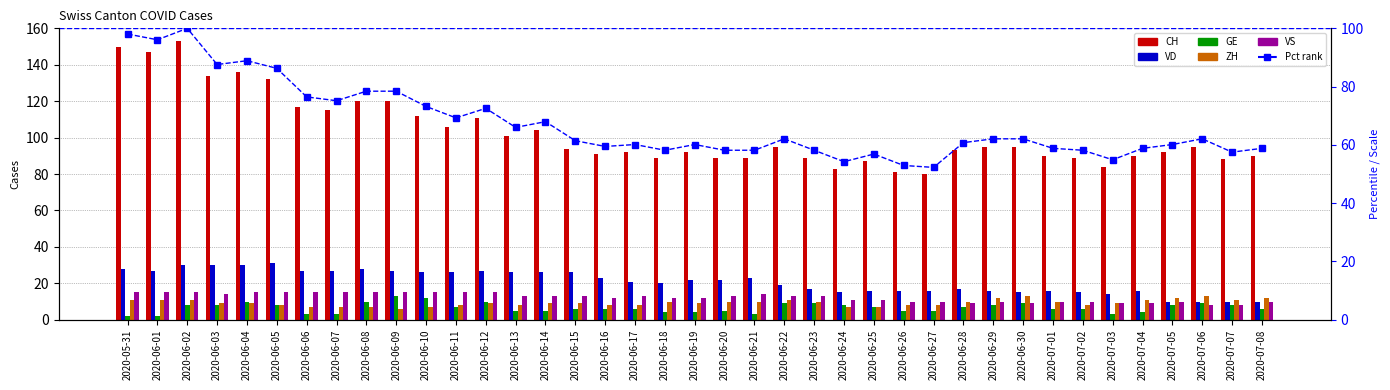

The value of CH at 2020-06-13 is 42.2. True or false?

False